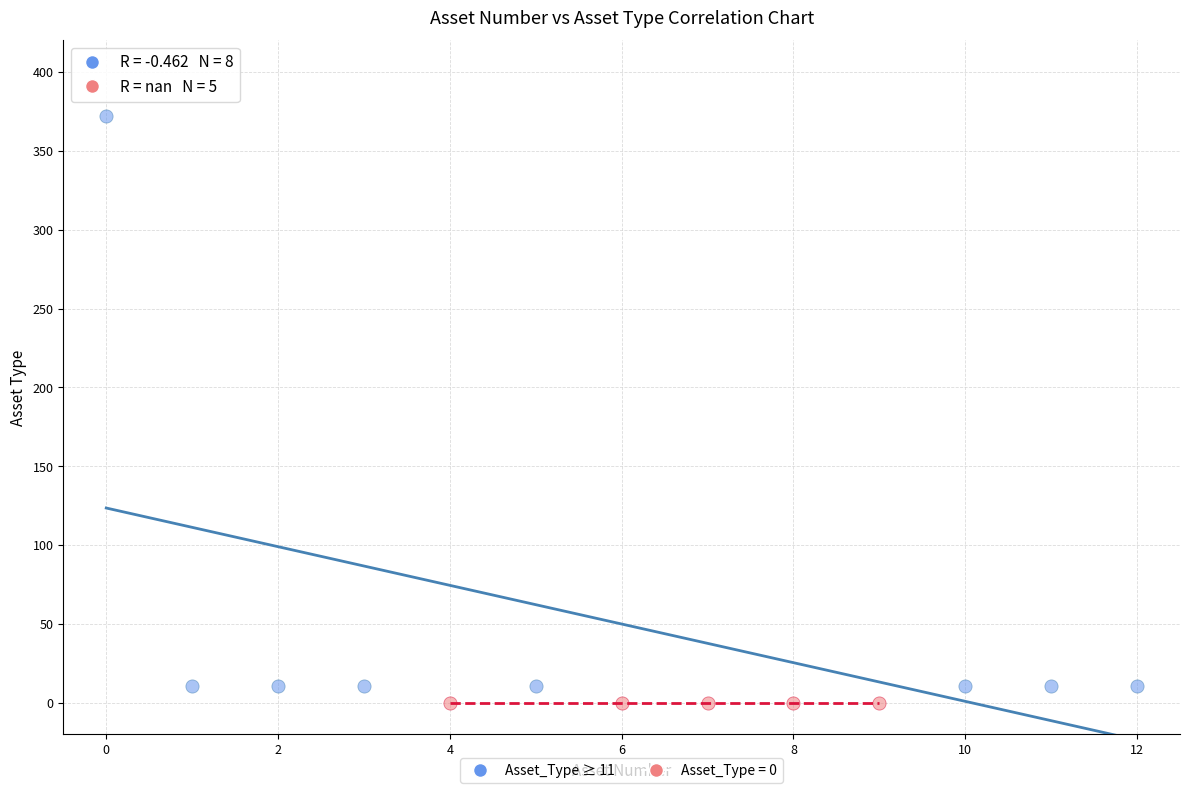

Which series reaches the maximum Y coordinate?

Asset_Type ≥ 11